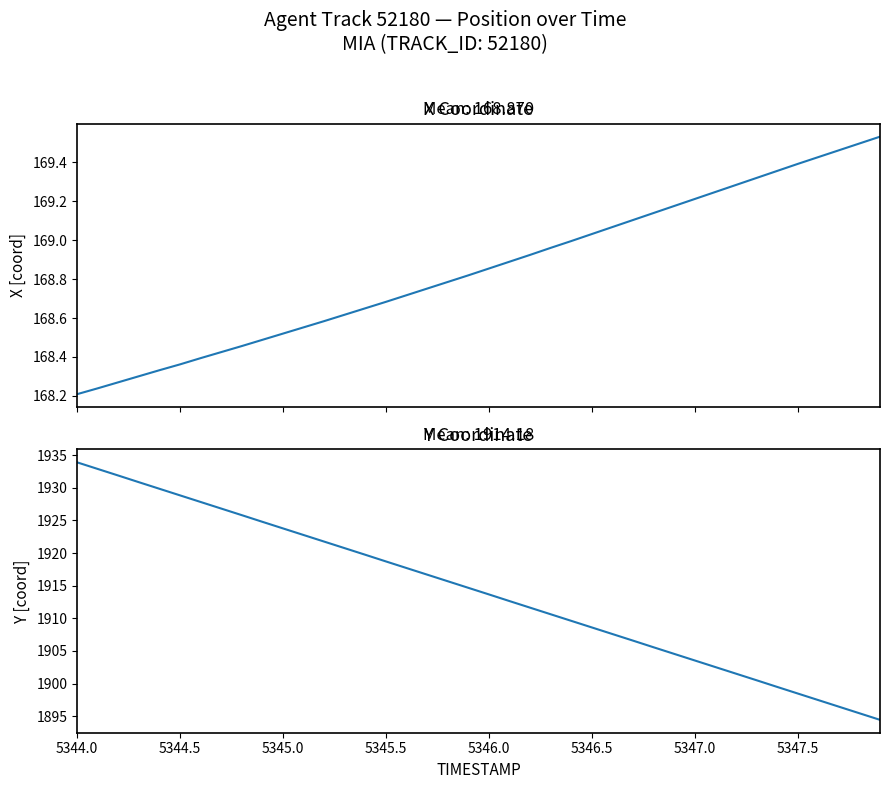

True or false: Y and X intersect in this chart.

False